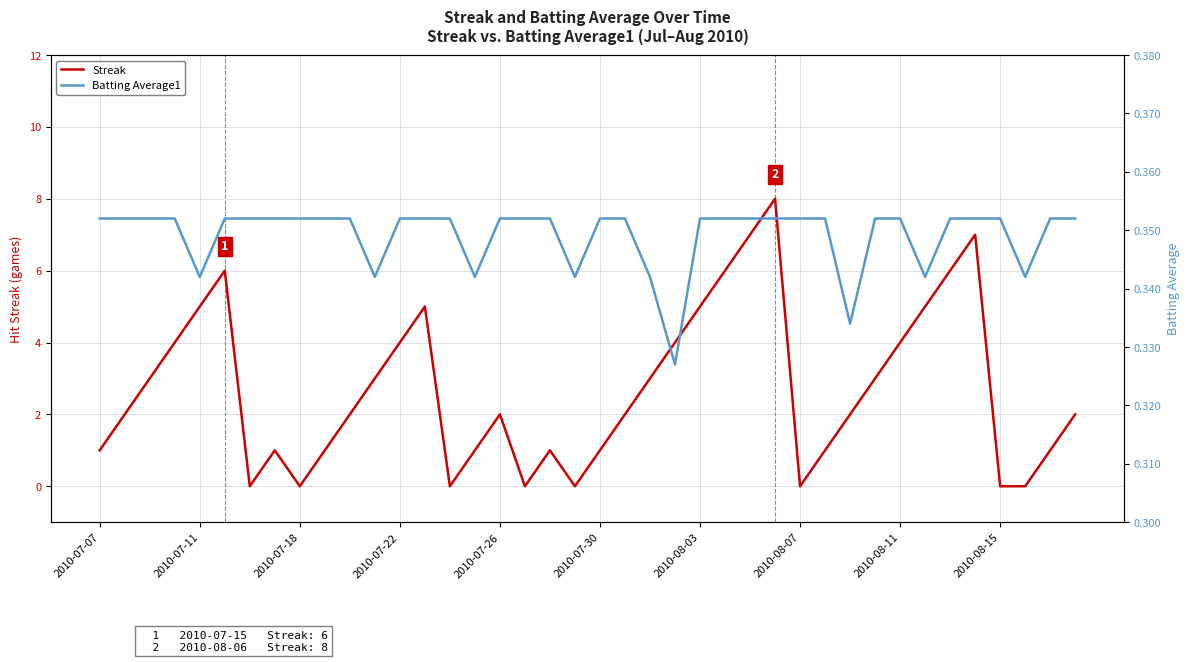

What is the total value across all series at 19?

0.3